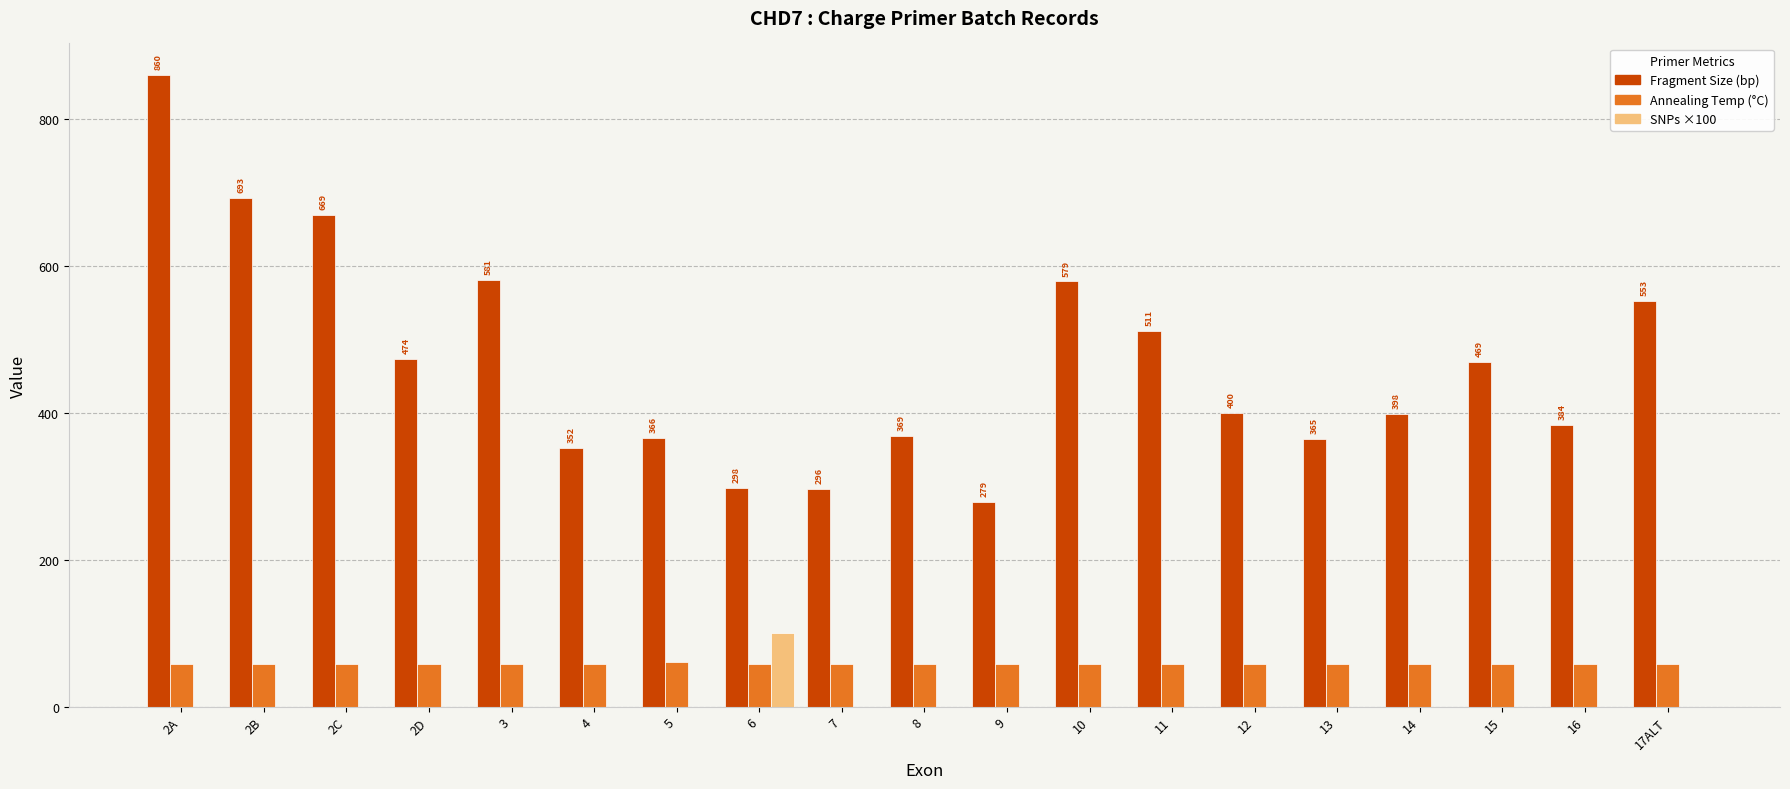

At which category is the sum across all series the highest?

2A